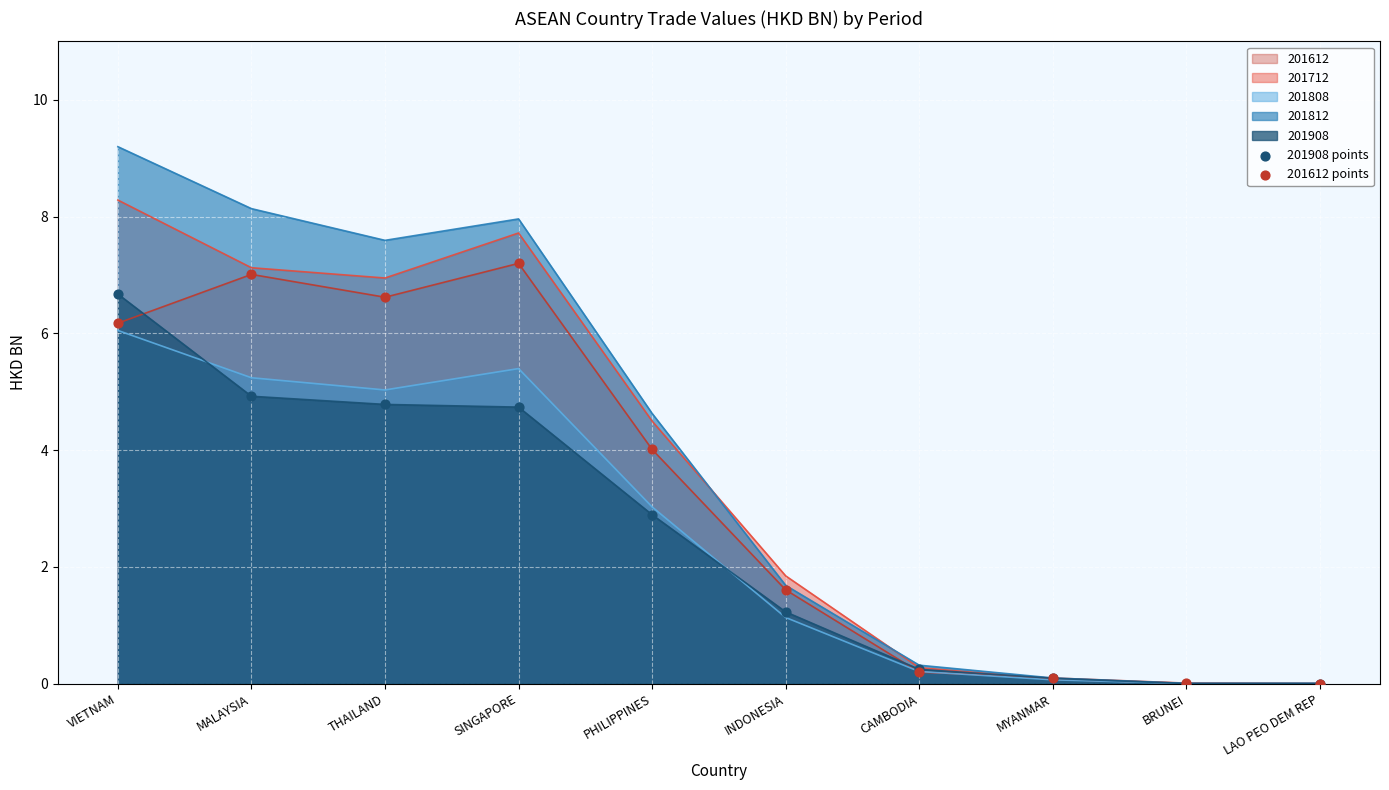

Which series contains the lowest Y value?

201908 points